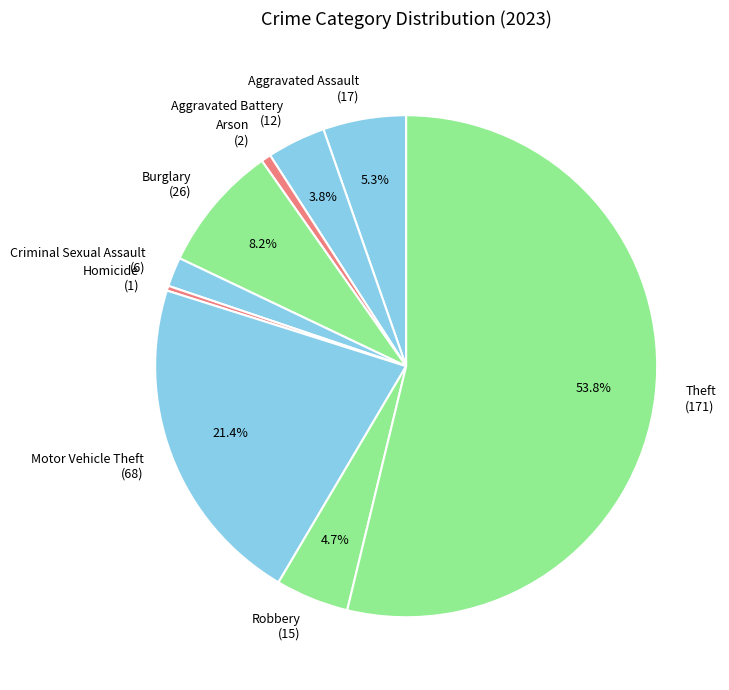

What is the ratio of the value at Motor Vehicle Theft (68) to the value at Theft (171)?

0.4